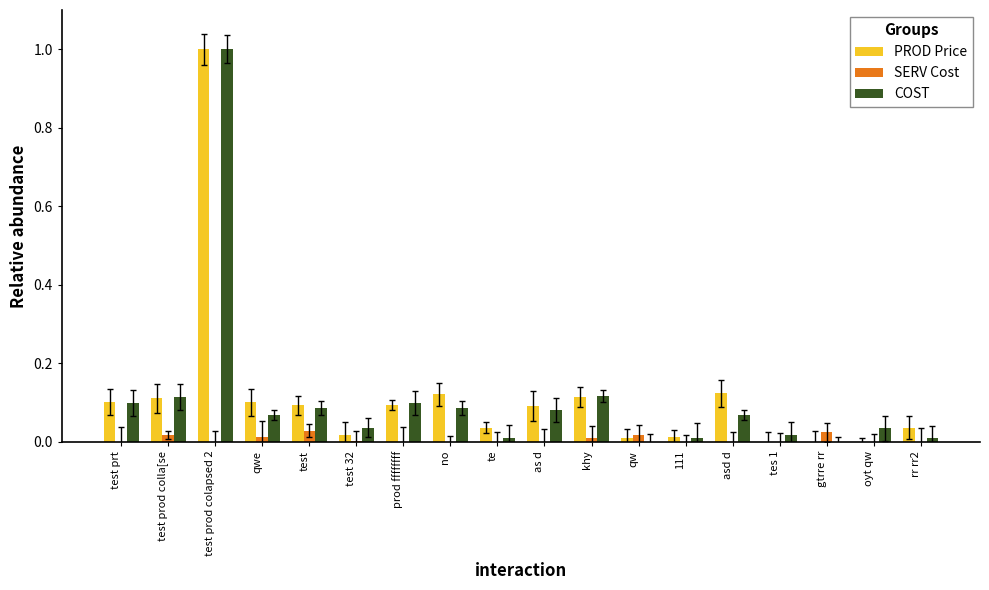

Reading left to right, transcribe all the data shown in this chart.

PROD Price: test prt=0.1	test prod colla[se=0.1	test prod colapsed 2=1.0	qwe=0.1	test=0.1	test 32=0.0	prod ffffffff=0.1	no=0.1	te=0.0	as d=0.1	khy=0.1	qw=0.0	111=0.0	asd d=0.1	tes 1=0.0	gtrre rr=0.0	oyt qw=0.0	rr rr2=0.0
SERV Cost: test prt=0.0	test prod colla[se=0.0	test prod colapsed 2=0.0	qwe=0.0	test=0.0	test 32=0.0	prod ffffffff=0.0	no=0.0	te=0.0	as d=0.0	khy=0.0	qw=0.0	111=0.0	asd d=0.0	tes 1=0.0	gtrre rr=0.0	oyt qw=0.0	rr rr2=0.0
COST: test prt=0.1	test prod colla[se=0.1	test prod colapsed 2=1.0	qwe=0.1	test=0.1	test 32=0.0	prod ffffffff=0.1	no=0.1	te=0.0	as d=0.1	khy=0.1	qw=0.0	111=0.0	asd d=0.1	tes 1=0.0	gtrre rr=0.0	oyt qw=0.0	rr rr2=0.0